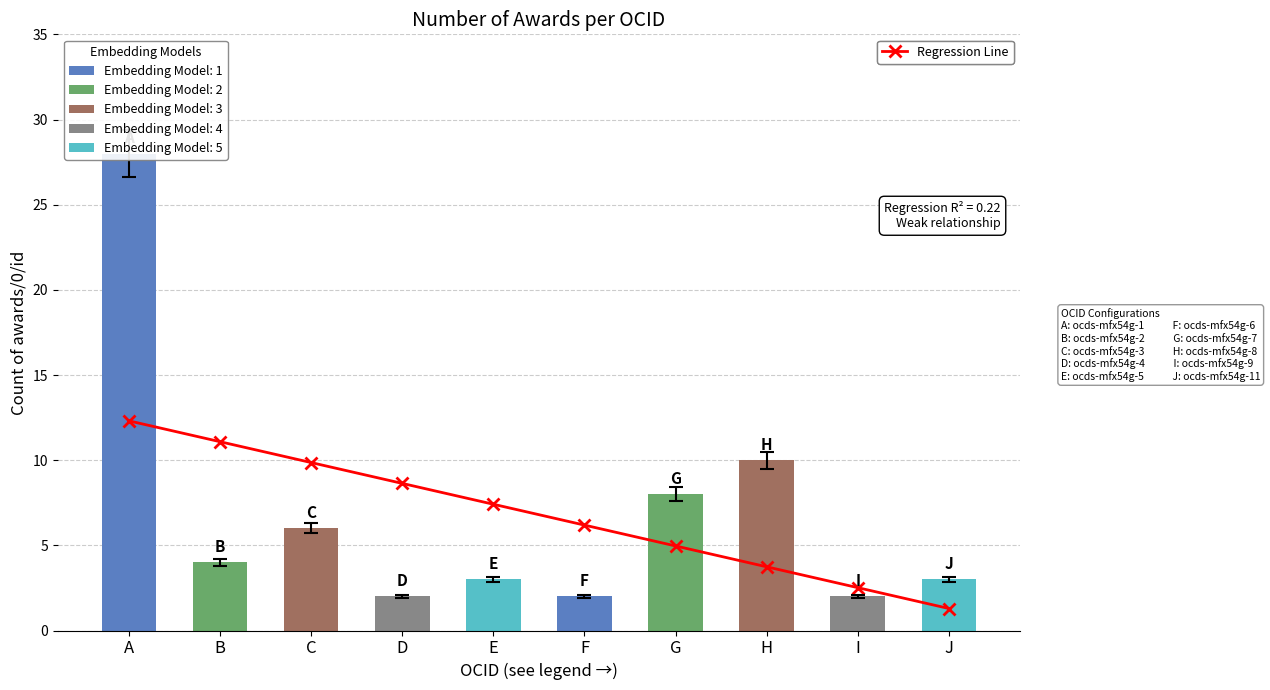

At which label does the data first exceed 7?

A